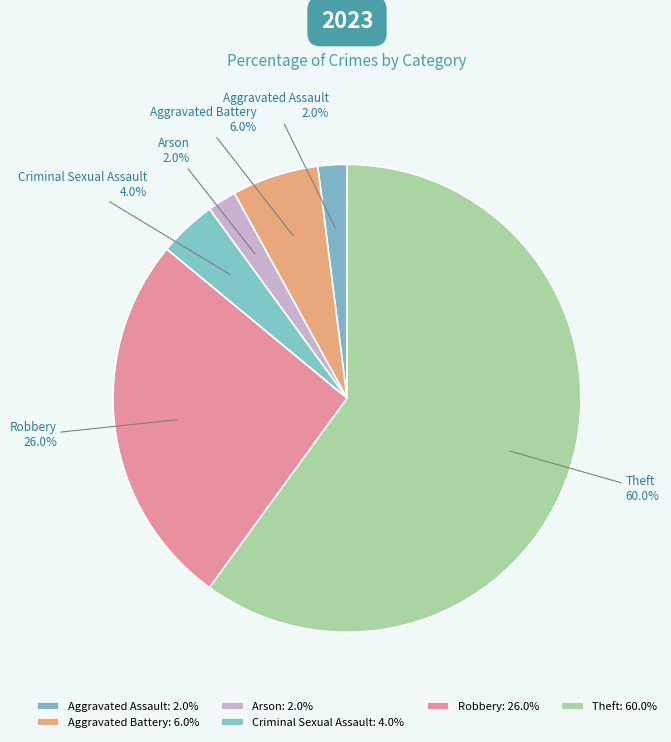

True or false: Robbery accounts for 34% of the total.

False